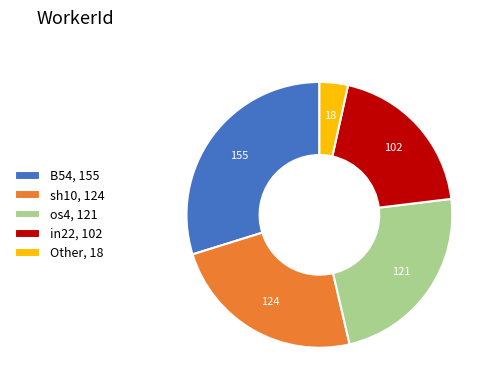

Does sh10 represent more than half of the total?

No